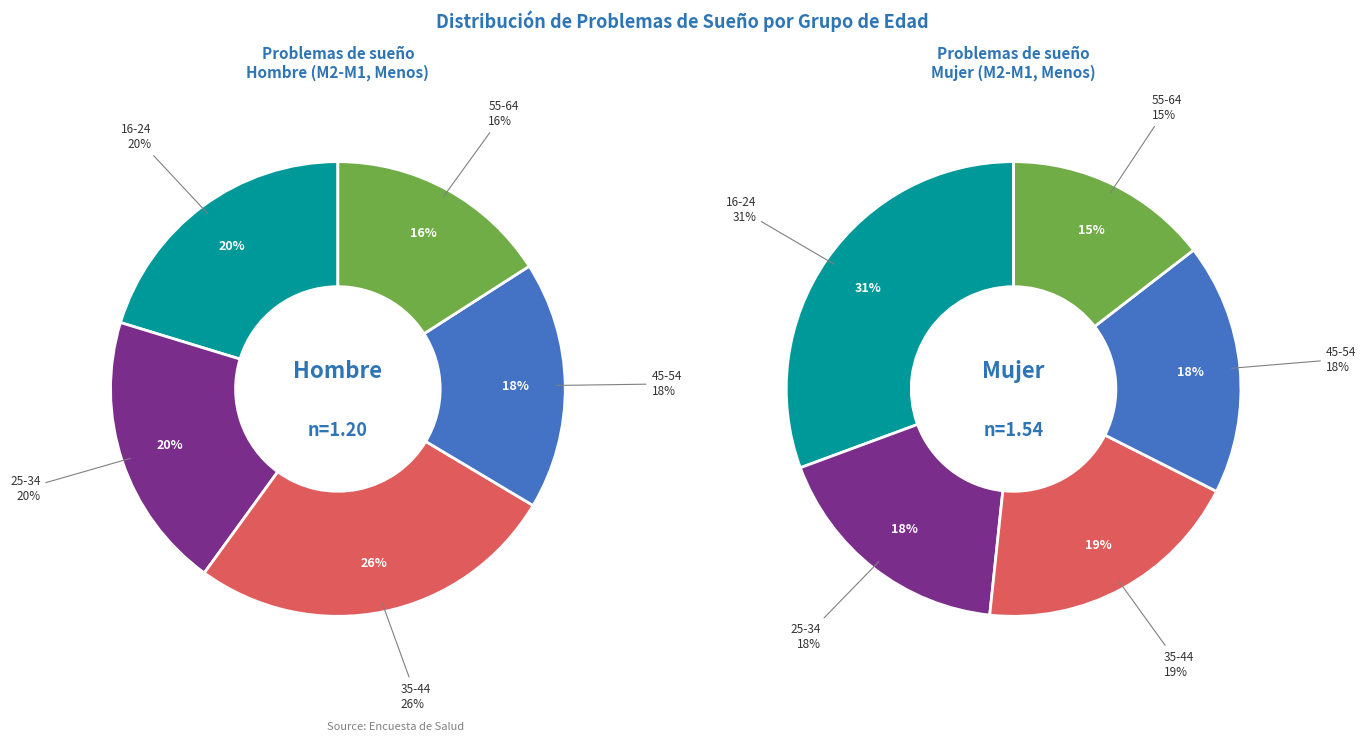

Rank the categories by Hombre value from highest to lowest.

35-44, 16-24, 25-34, 45-54, 55-64